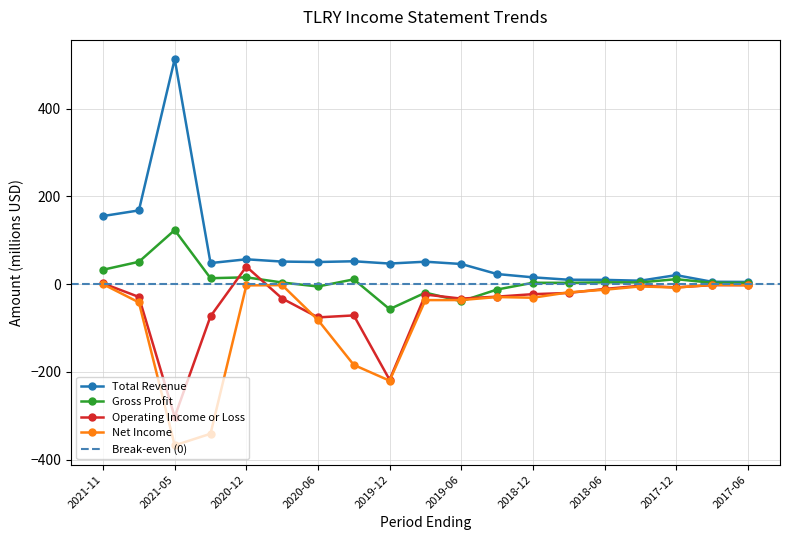

At which label is Gross Profit closest to 33?

2021-11